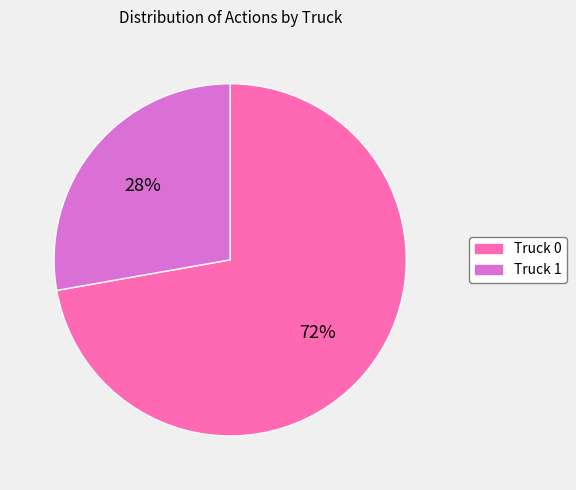

Is the sum of Truck 1 and Truck 0 greater than half?

Yes